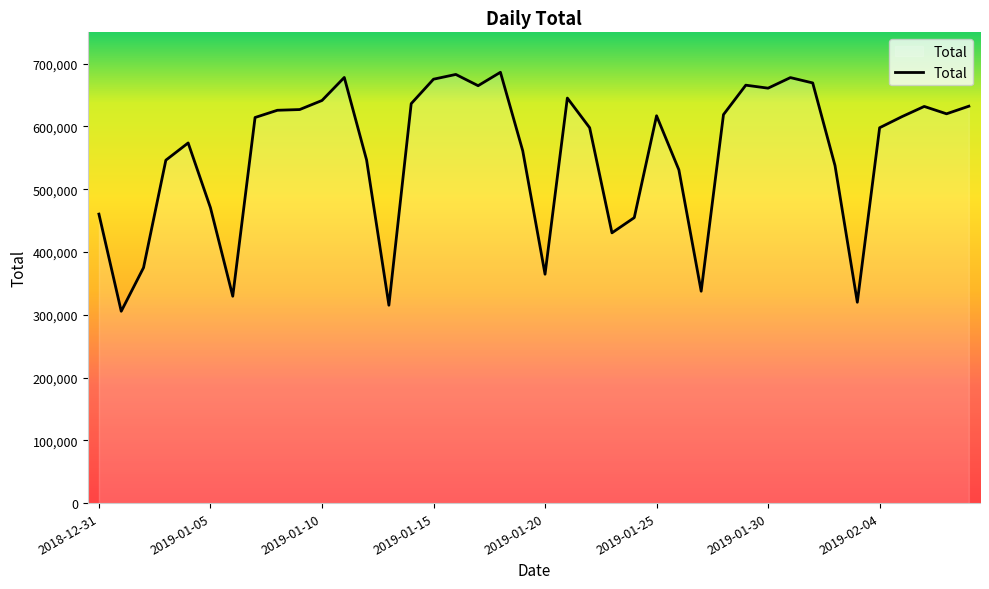

True or false: the data has more than 1 interior local peaks.

True